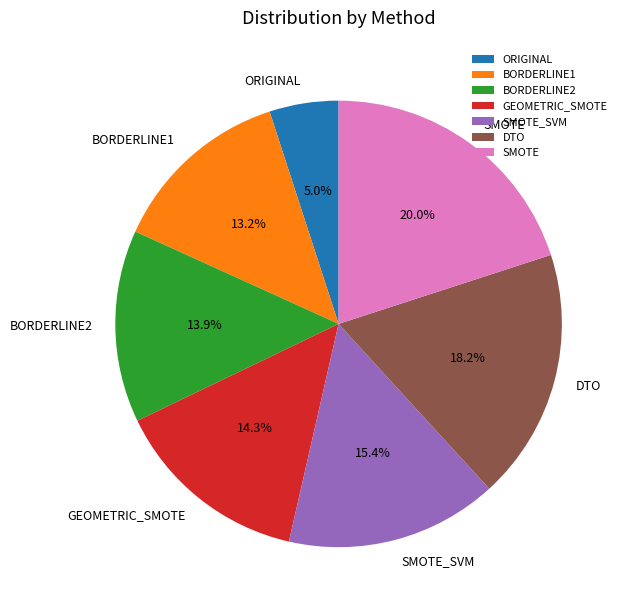

Combined, what portion of the pie is ORIGINAL and SMOTE?

25.0%